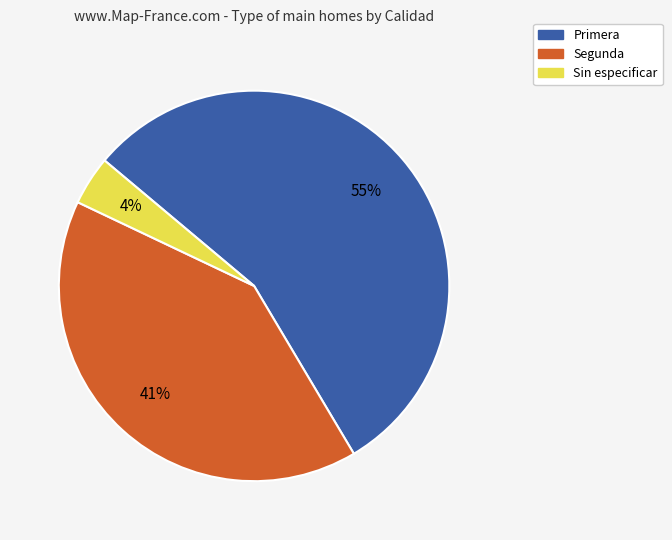

To the nearest percent, what is the combined percentage of Primera and Segunda?

96%